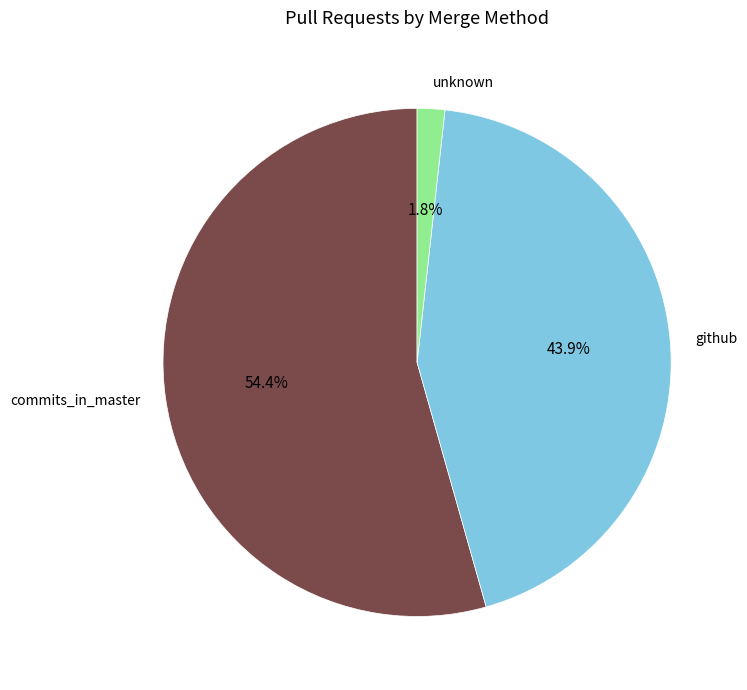

True or false: github accounts for 44% of the total.

True